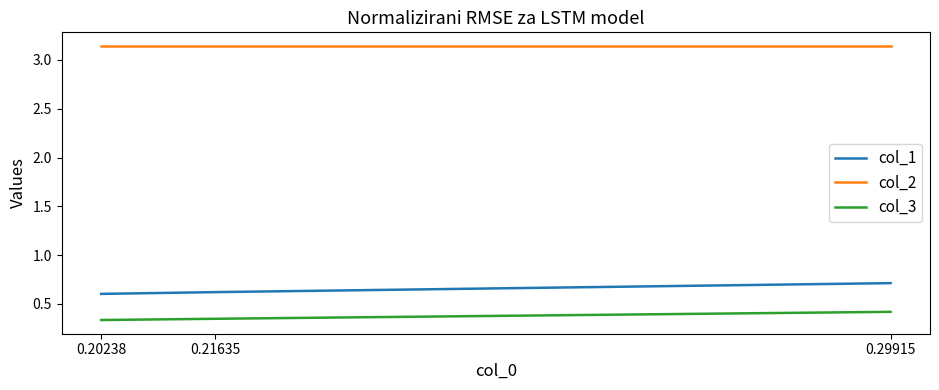

What is the sum of all col_3 values?

1.1